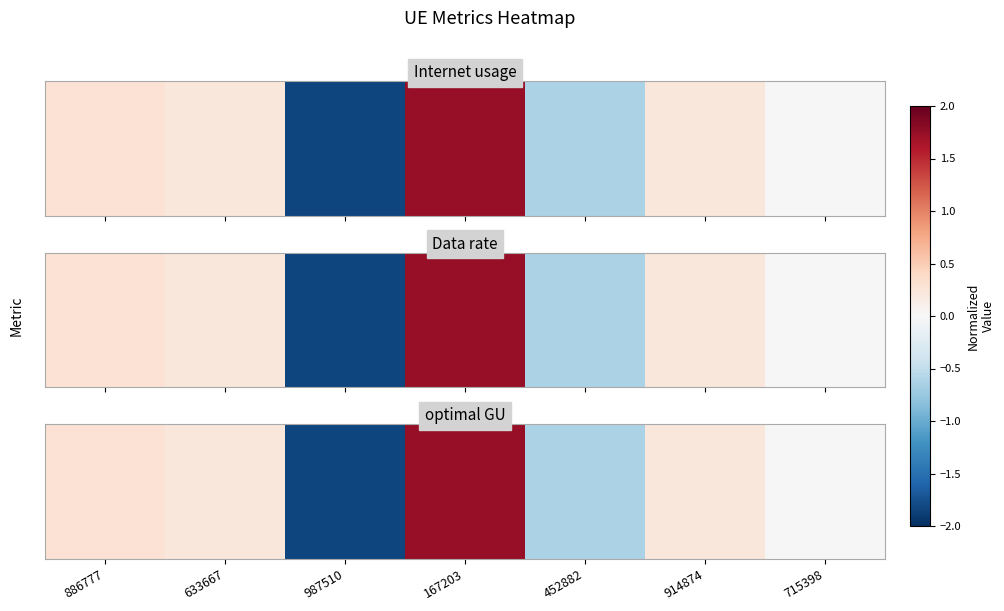

What is the approximate value at 987510?

-1.8